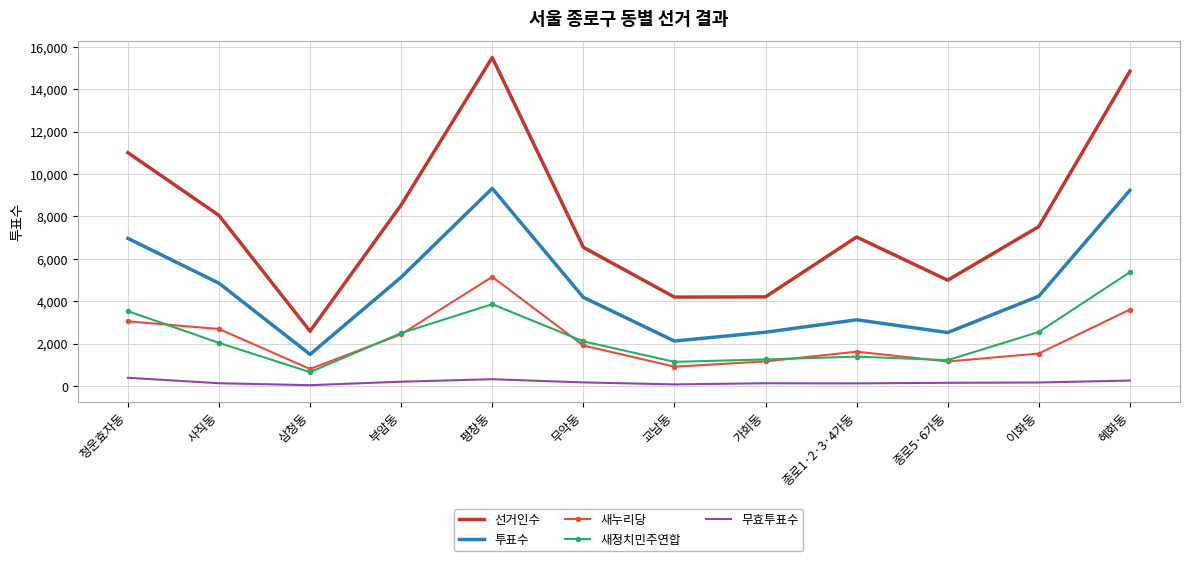

At how many categories does at least one series exceed 9968?

3